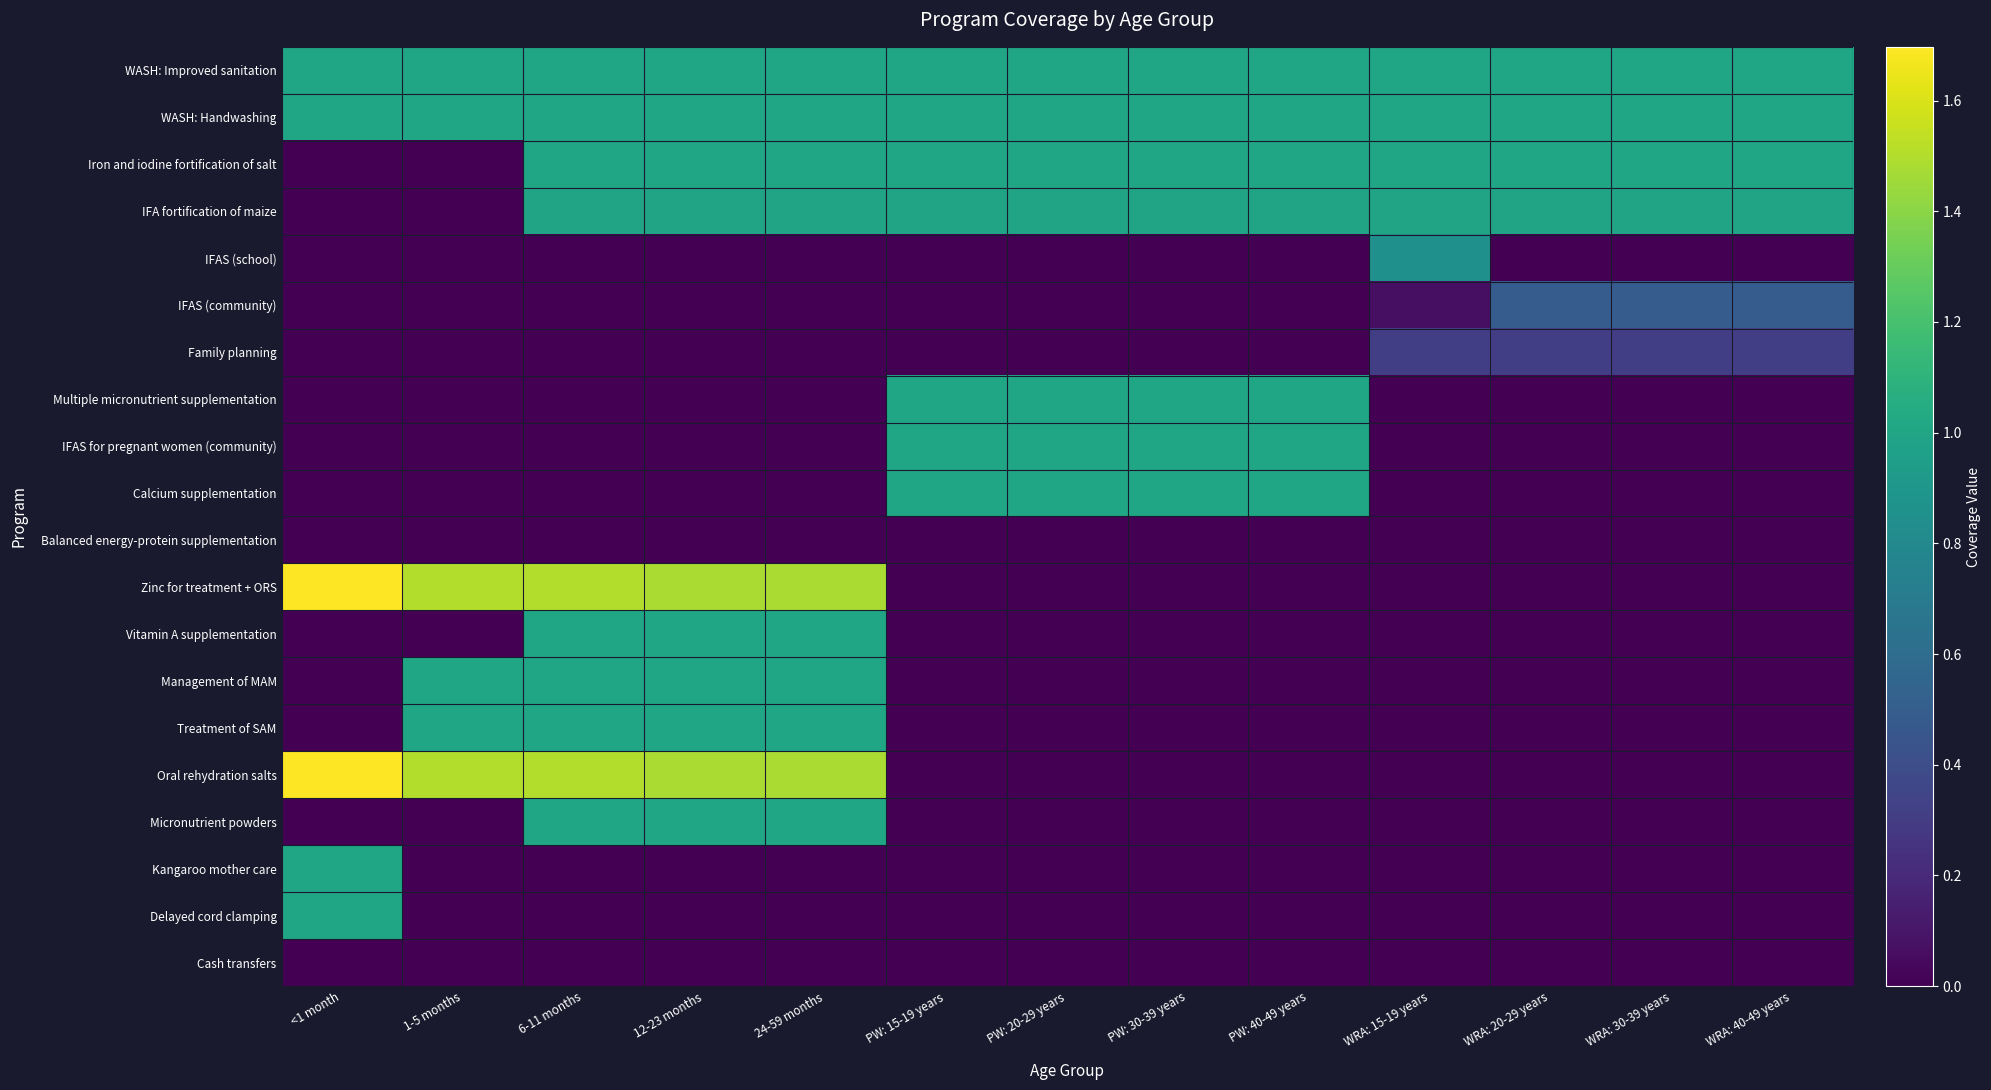

Between WRA: 30-39 years and 12-23 months, which is larger?

12-23 months